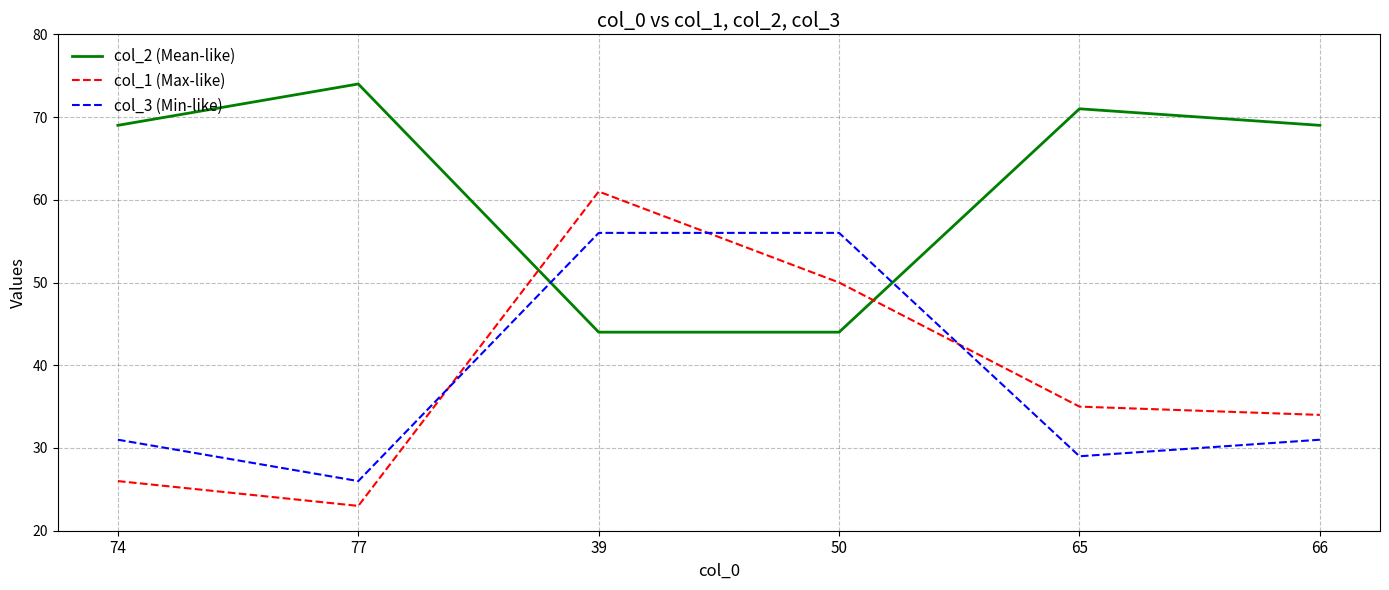

What is the spread (max minus min) of values at 65?

42